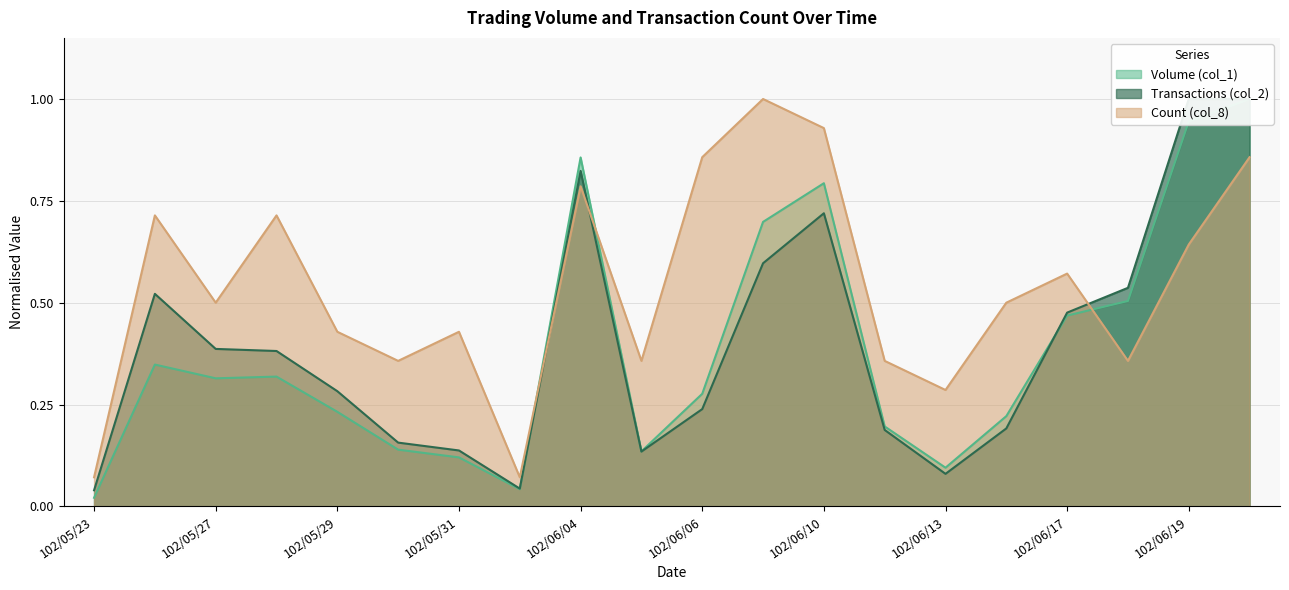

Reading left to right, extract all data points from this chart.

Volume (col_1): 102/05/23=0.0	102/05/24=0.3	102/05/27=0.3	102/05/28=0.3	102/05/29=0.2	102/05/30=0.1	102/05/31=0.1	102/06/03=0.0	102/06/04=0.9	102/06/05=0.1	102/06/06=0.3	102/06/07=0.7	102/06/10=0.8	102/06/11=0.2	102/06/13=0.1	102/06/14=0.2	102/06/17=0.5	102/06/18=0.5	102/06/19=0.9	102/06/20=1.0
Transactions (col_2): 102/05/23=0.0	102/05/24=0.5	102/05/27=0.4	102/05/28=0.4	102/05/29=0.3	102/05/30=0.2	102/05/31=0.1	102/06/03=0.0	102/06/04=0.8	102/06/05=0.1	102/06/06=0.2	102/06/07=0.6	102/06/10=0.7	102/06/11=0.2	102/06/13=0.1	102/06/14=0.2	102/06/17=0.5	102/06/18=0.5	102/06/19=1.0	102/06/20=1.0
Count (col_8): 102/05/23=0.1	102/05/24=0.7	102/05/27=0.5	102/05/28=0.7	102/05/29=0.4	102/05/30=0.4	102/05/31=0.4	102/06/03=0.1	102/06/04=0.8	102/06/05=0.4	102/06/06=0.9	102/06/07=1.0	102/06/10=0.9	102/06/11=0.4	102/06/13=0.3	102/06/14=0.5	102/06/17=0.6	102/06/18=0.4	102/06/19=0.6	102/06/20=0.9